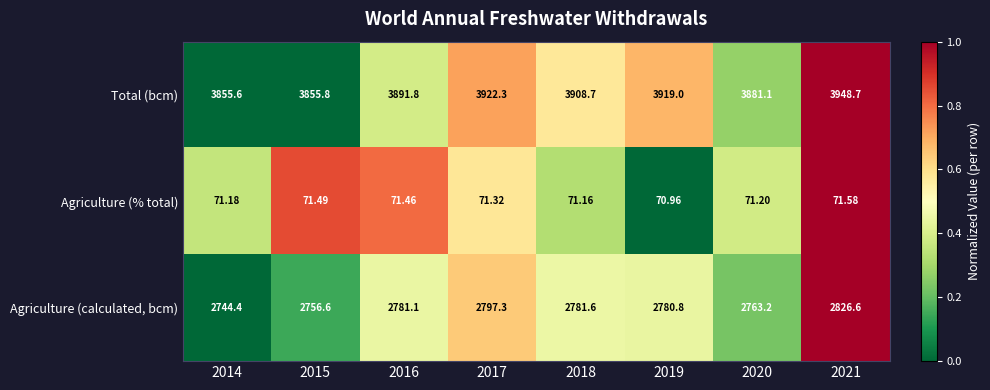

List the series in order of their peak value, lowest first.

Agriculture (% total), Agriculture (calculated, bcm), Total (bcm)